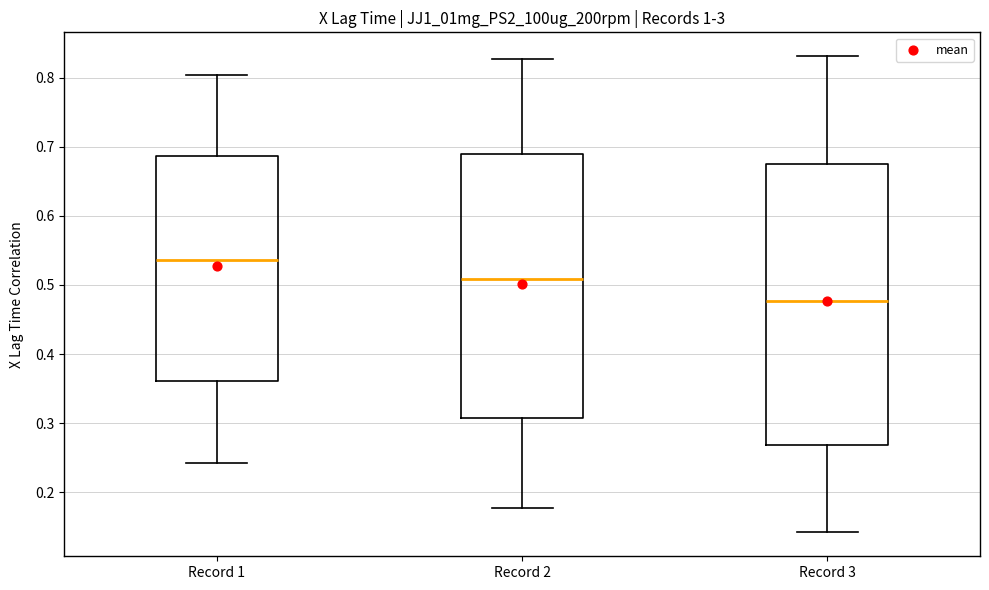

Comparing the boxes themselves (not the whiskers), which one is the tallest?

Record 3